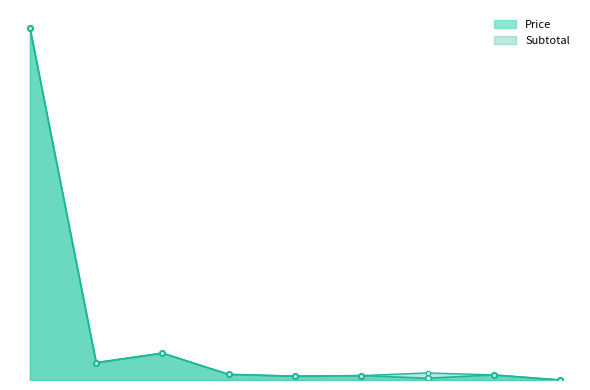

What is the value of the Subtotal point at the 5th from the left?

11.0